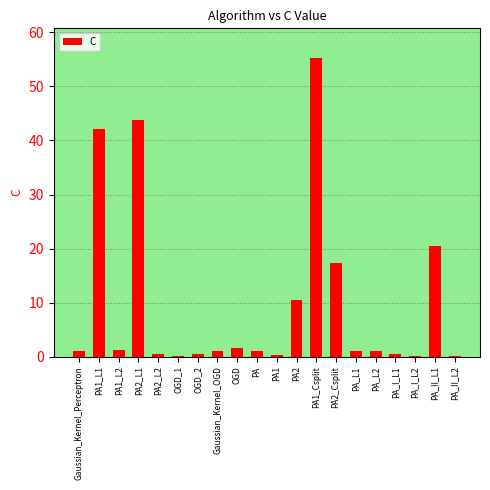

At which label is the value closest to 27?

PA_II_L1